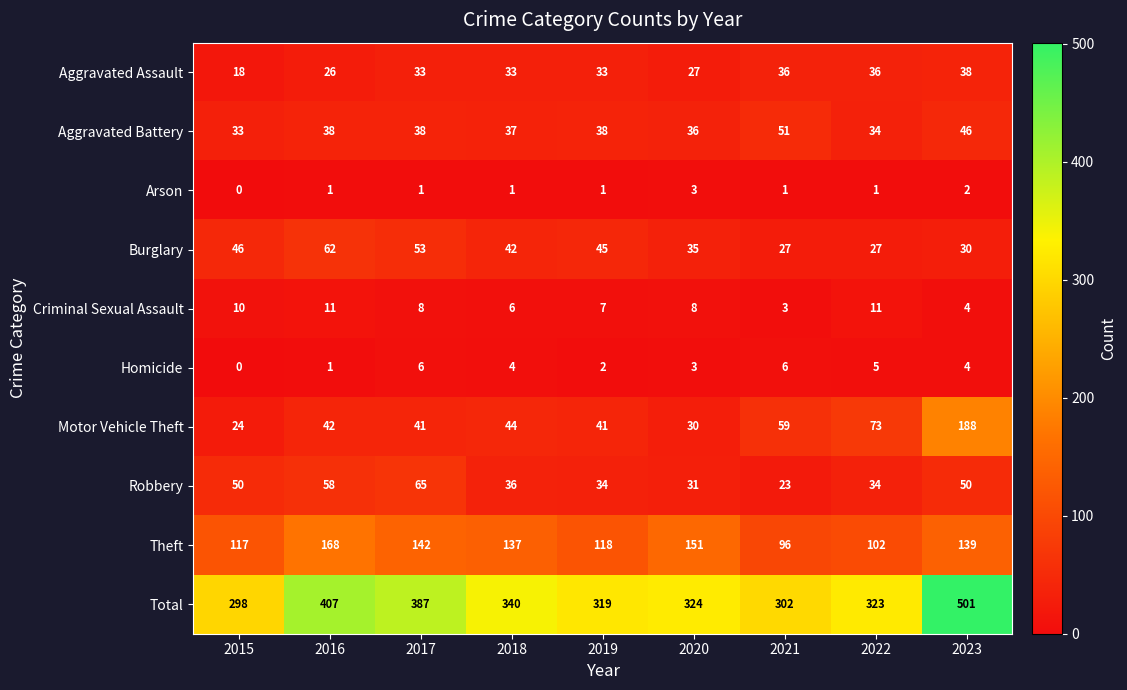

True or false: Total has a value of 449 at 2015.

False